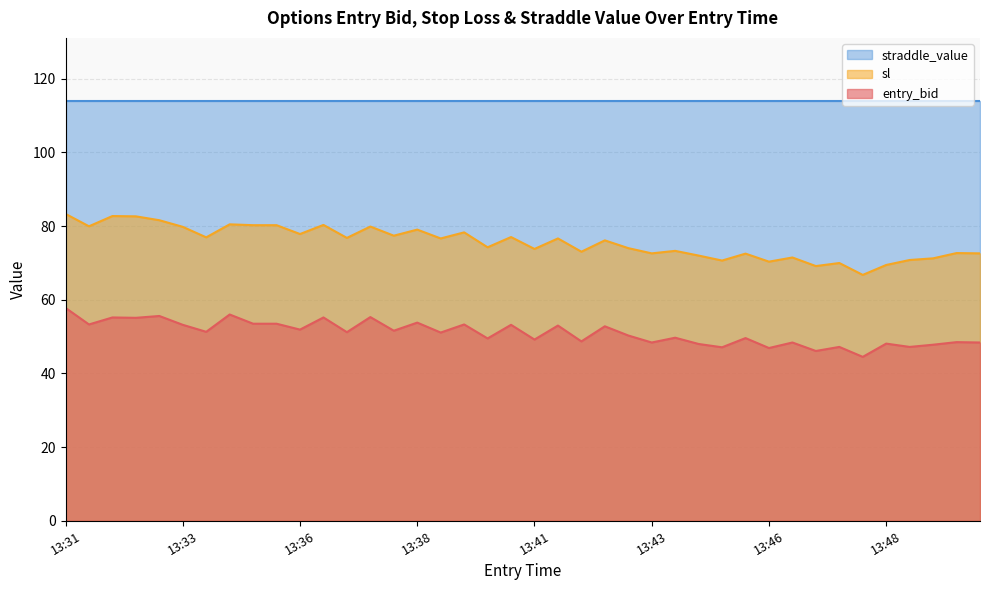

What are all the series names shown in the legend?

straddle_value, sl, entry_bid